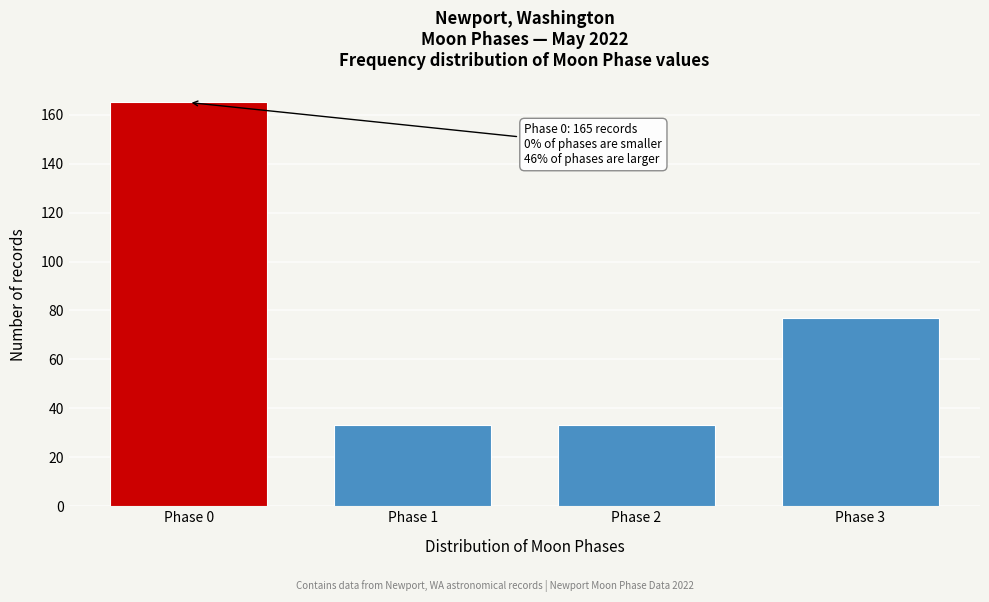

Reading left to right, transcribe all the data shown in this chart.

Phase 0=165	Phase 1=33	Phase 2=33	Phase 3=77